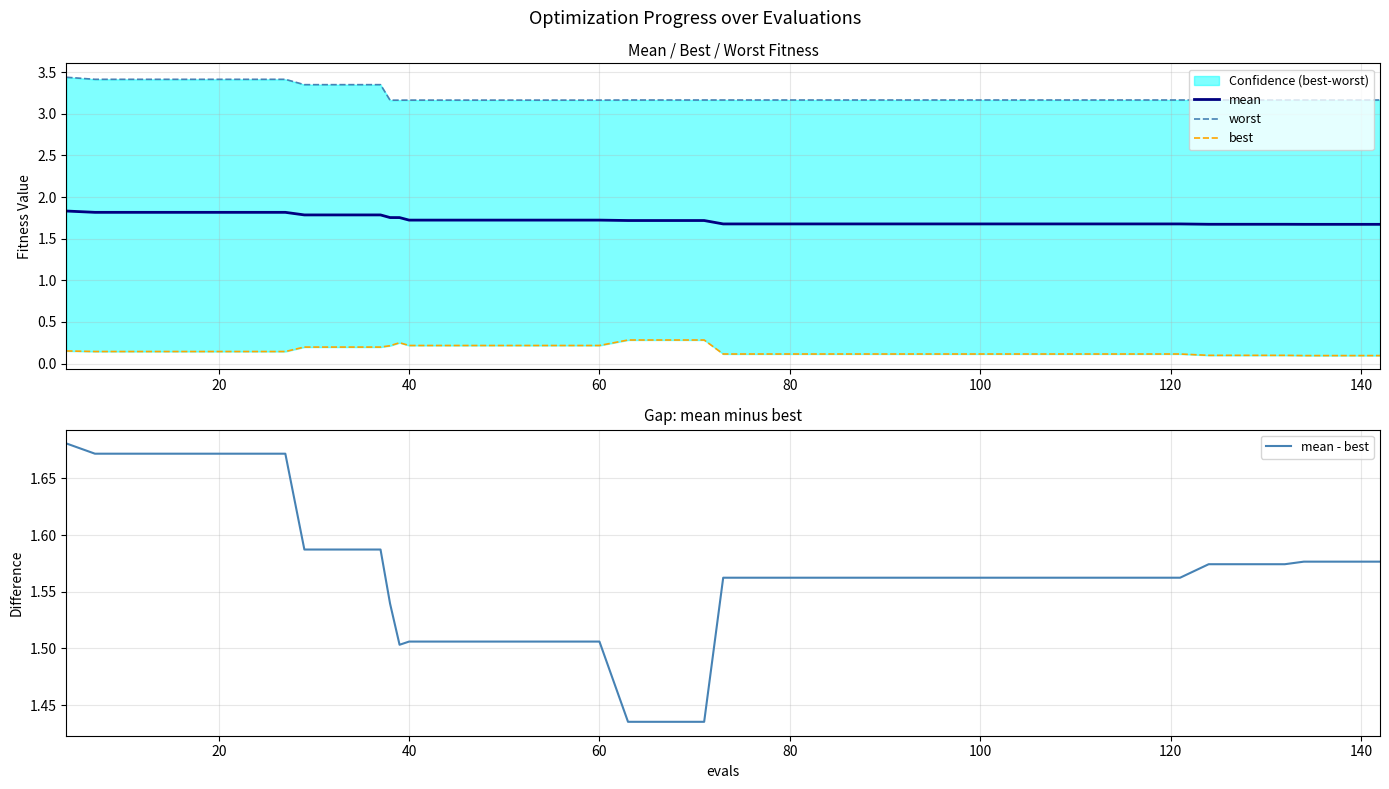

Which series has the widest spread of values?

worst